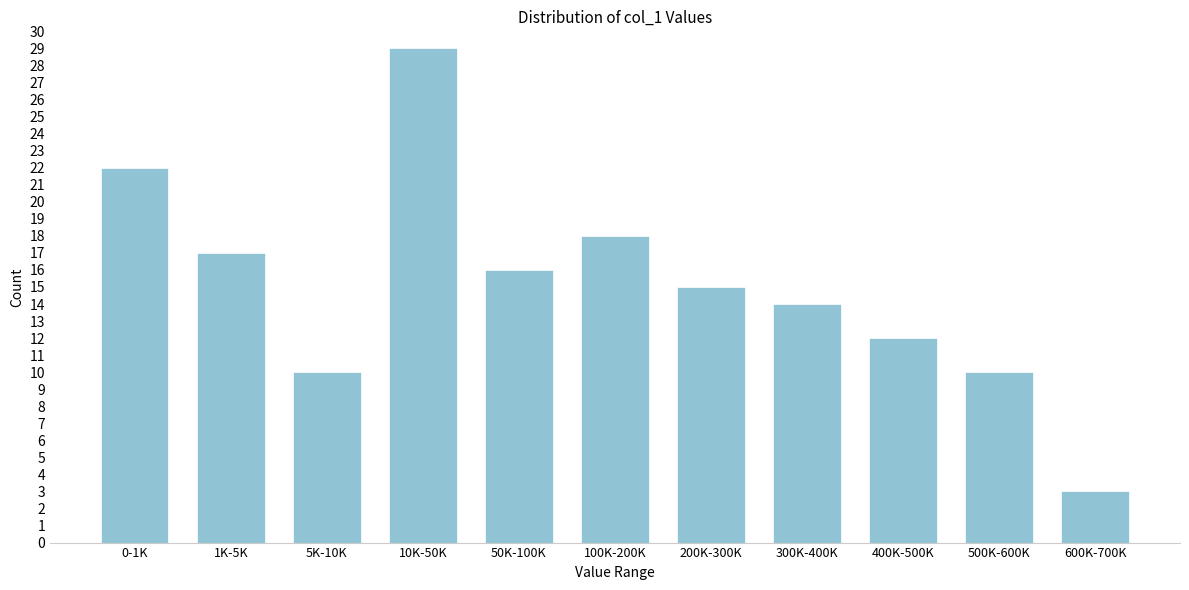

Reading right to left, what are all the values shown in this chart?

3	10	12	14	15	18	16	29	10	17	22